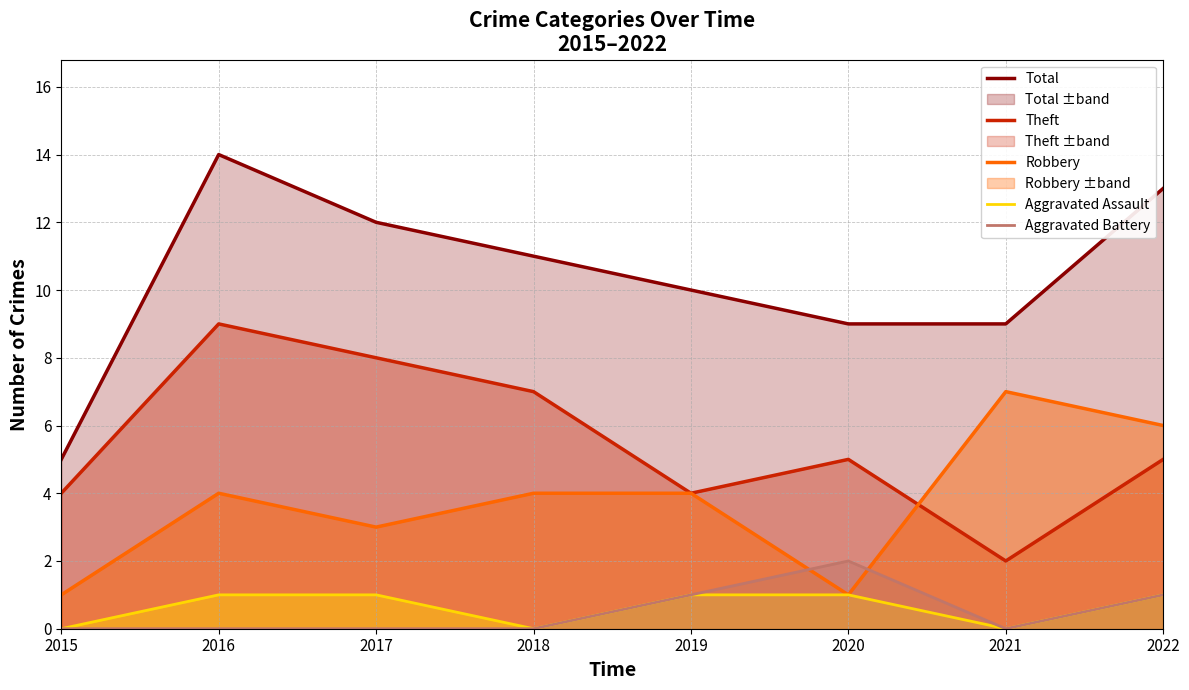

Is it true that Aggravated Battery equals 1 at 2019?

True